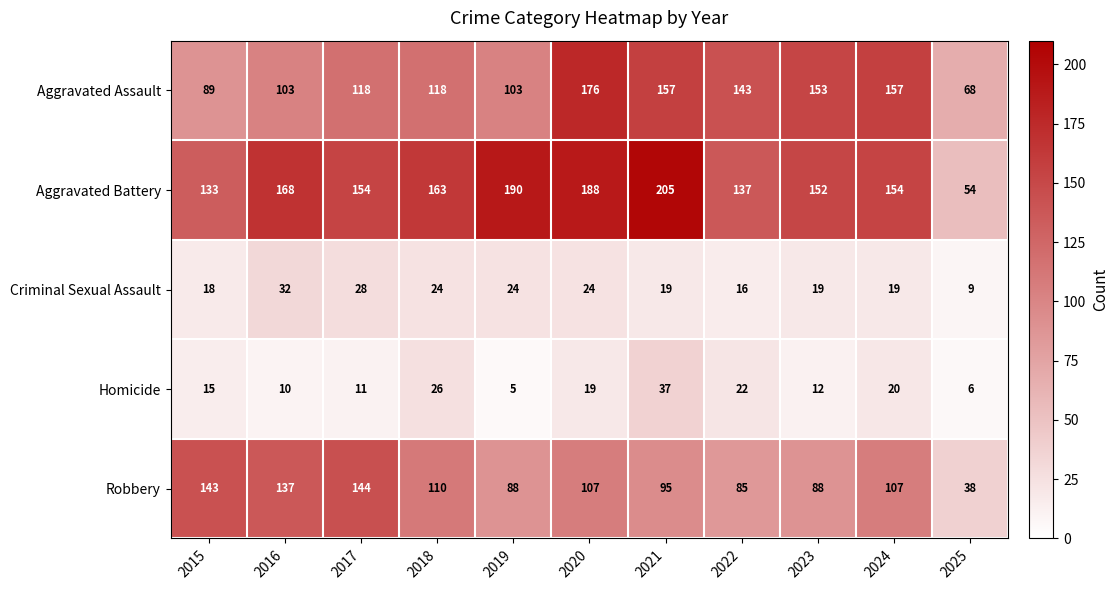

What is the difference between the maximum and minimum values in the Aggravated Battery series?

151